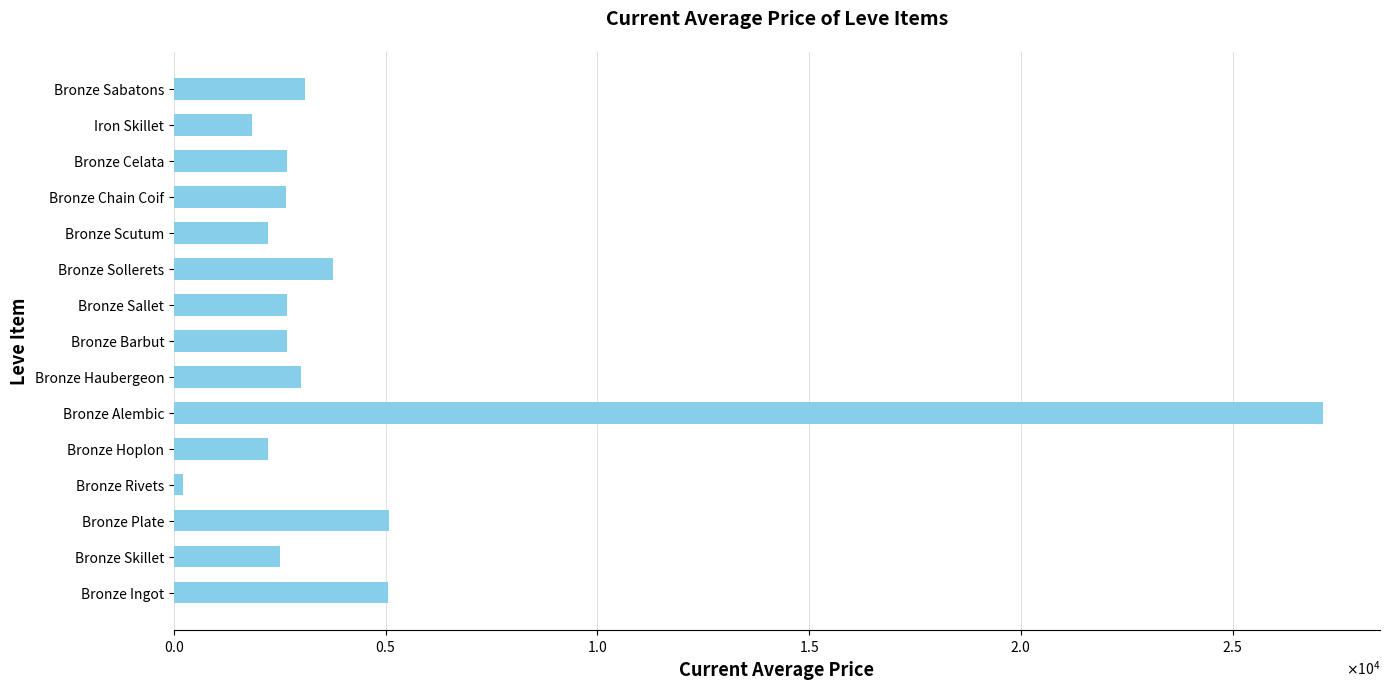

What is the sum of all values?

66832.0